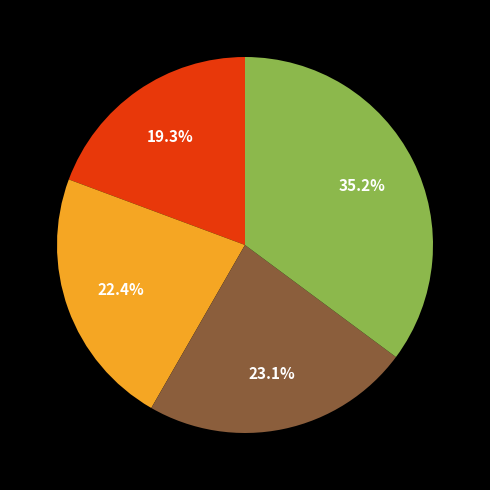

Is there a majority slice in this chart?

No